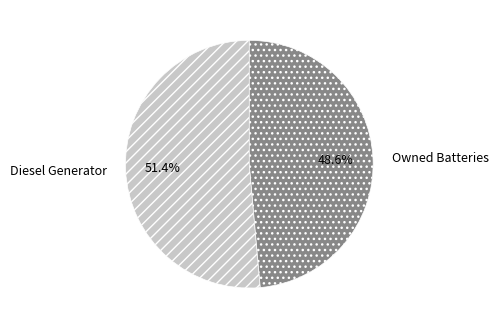

What is the largest slice in the pie chart?

Diesel Generator